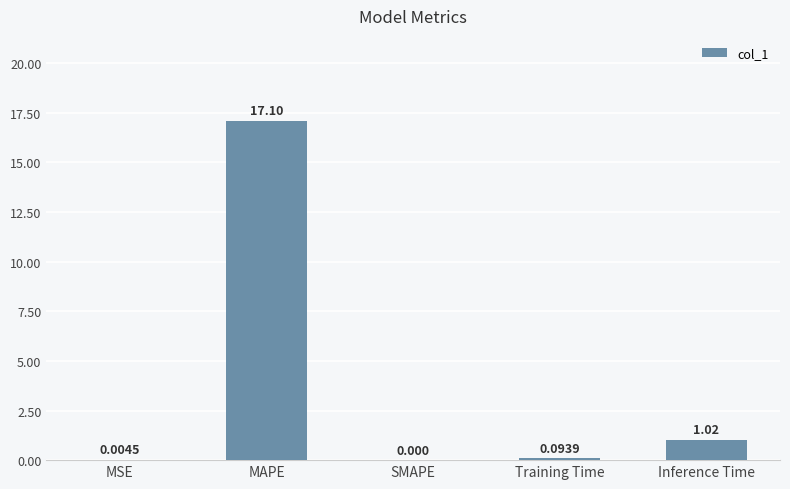

Where is the data nearest to the value 8?

Inference Time